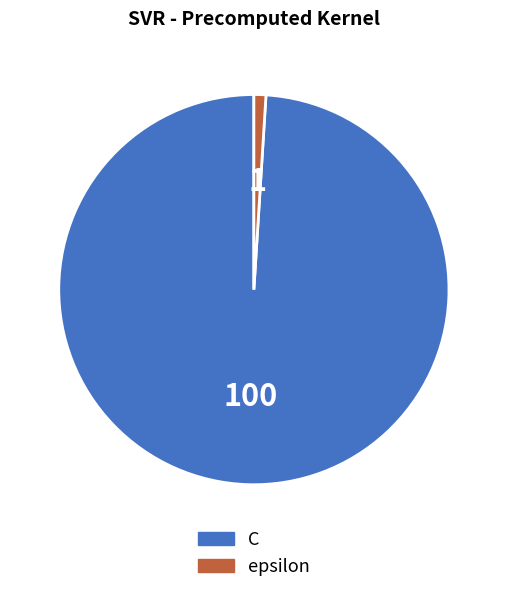

Is there any slice that represents more than half of the pie?

Yes